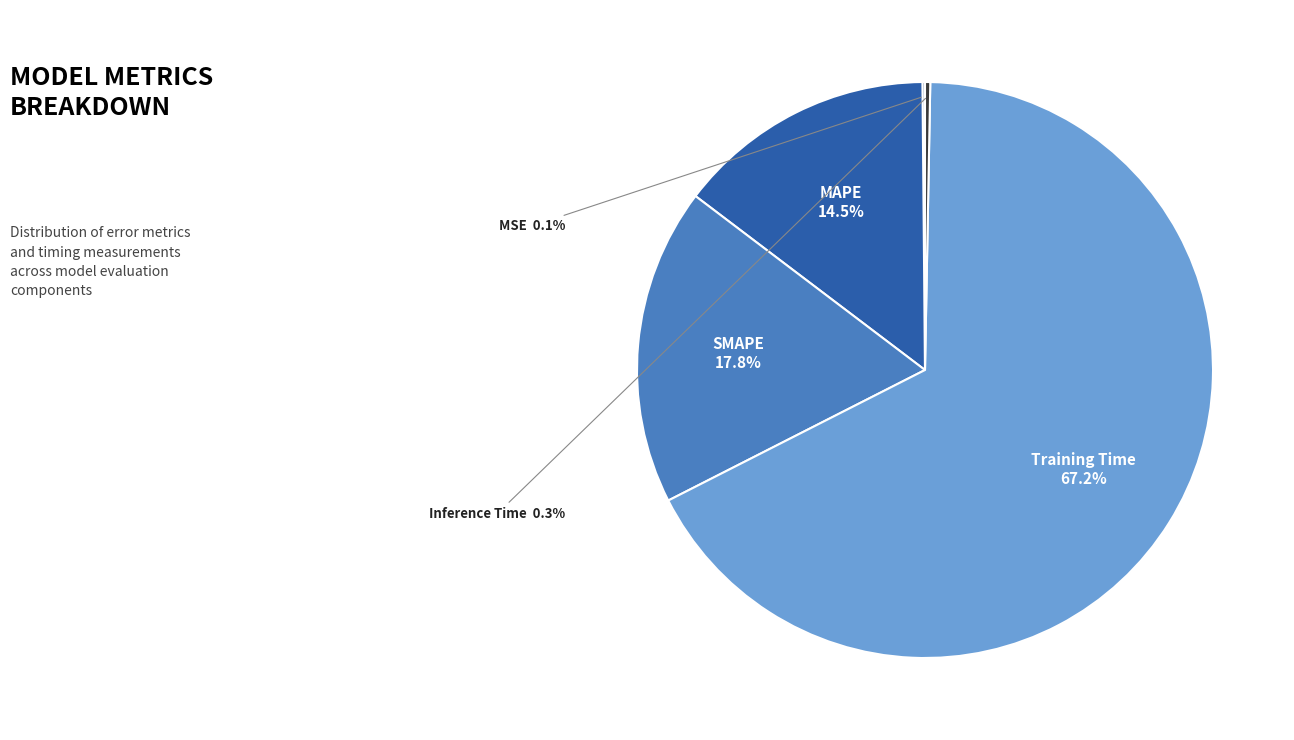

Combined, do Inference Time and Training Time account for over 50%?

Yes